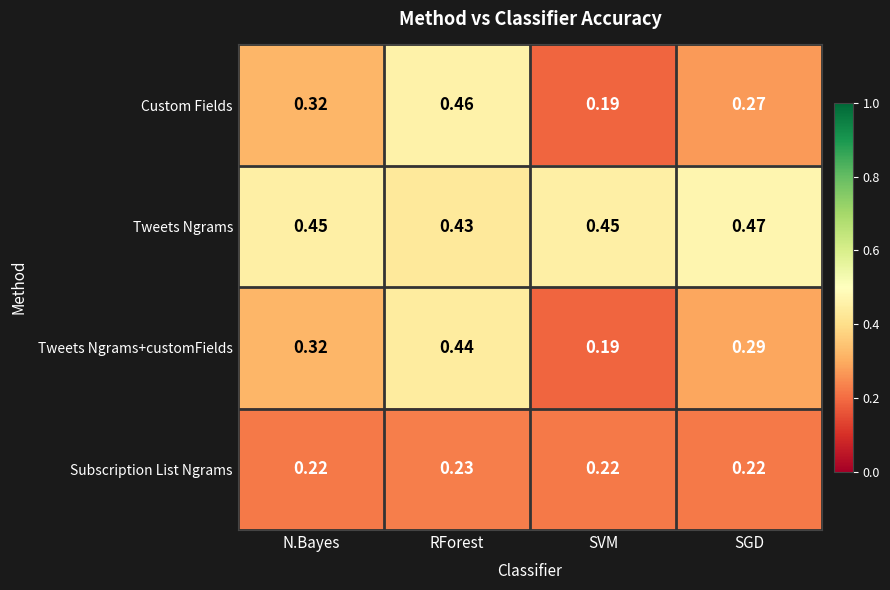

Which category has the lowest value in the Custom Fields series?

SVM